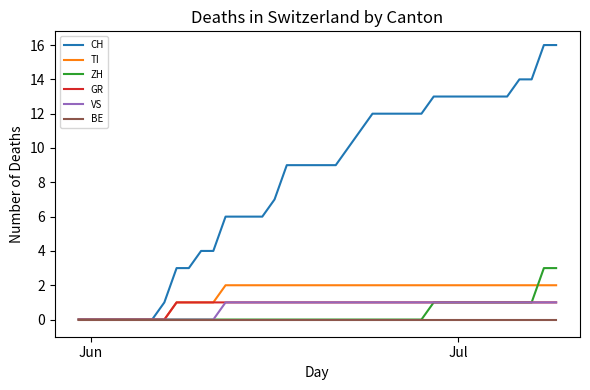

Which series has the widest spread of values?

CH